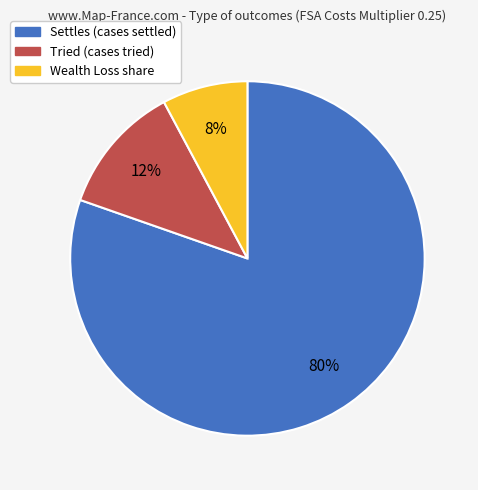

Rank the categories by value from lowest to highest.

Wealth Loss share, Tried (cases tried), Settles (cases settled)